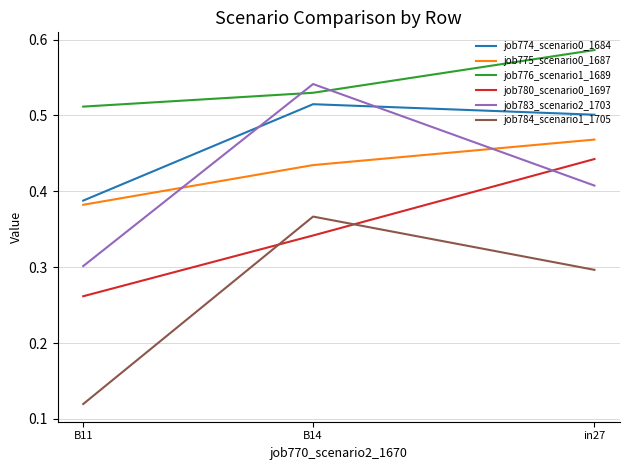

What is the difference between the maximum and minimum values in the job775_scenario0_1687 series?

0.1